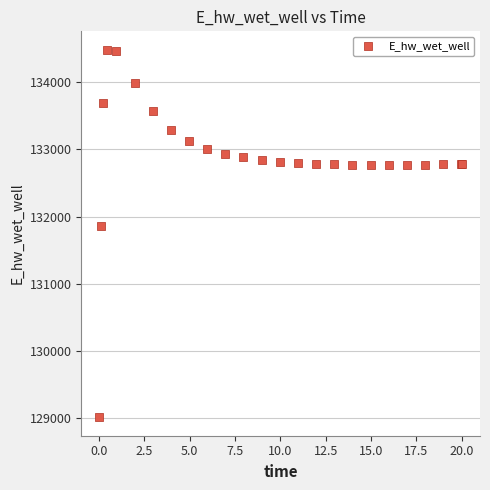

What Y value in the scatter plot is closest to 131748?

131867.1